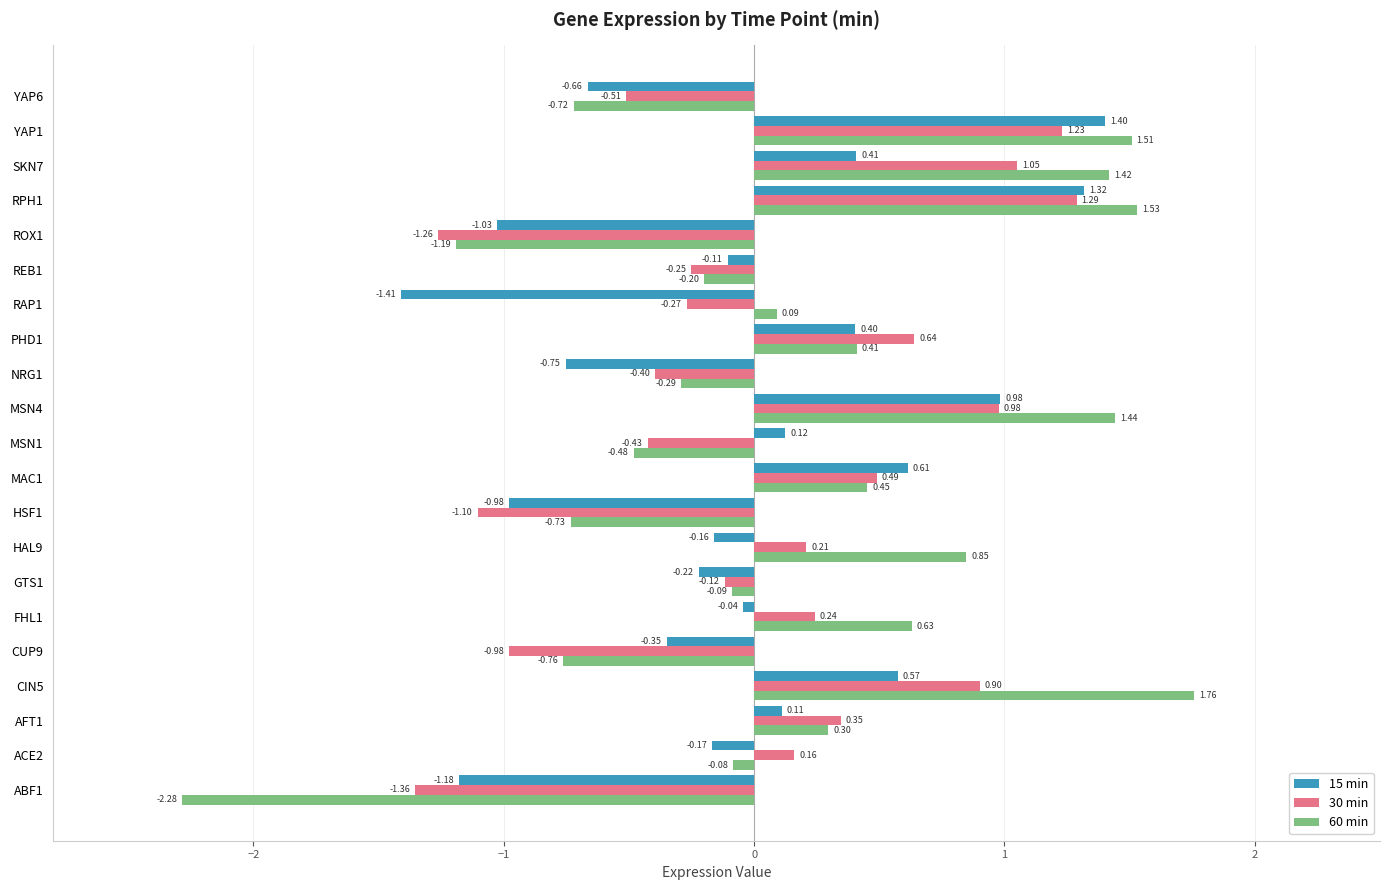

Which series has the largest range (max minus min)?

60 min